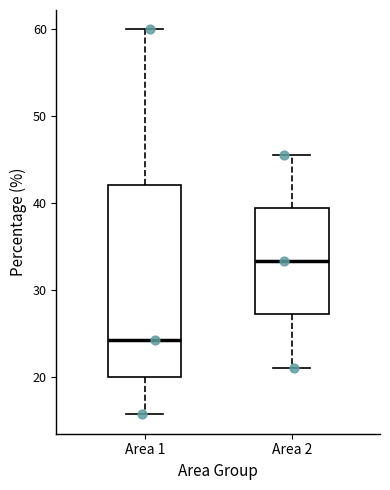

Which box's median line is the highest?

Area 2